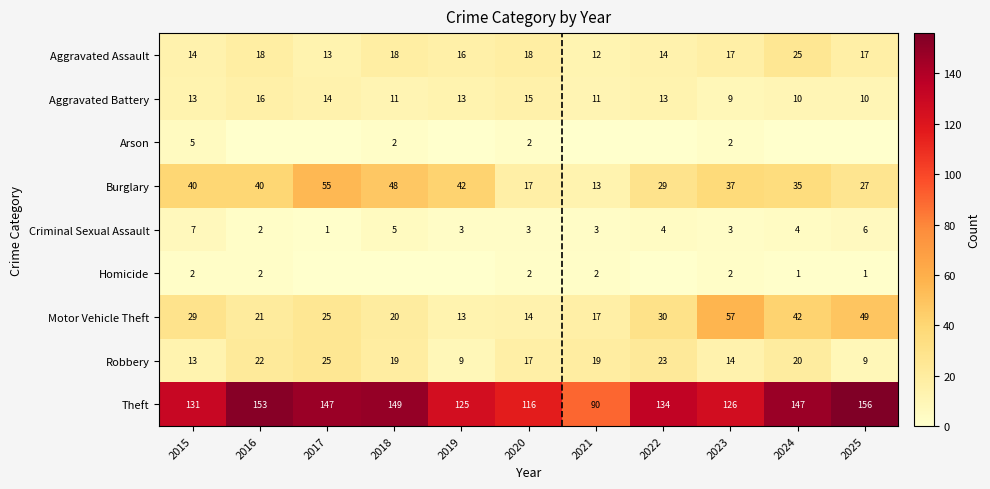

What is the lowest value of the Burglary series?

13